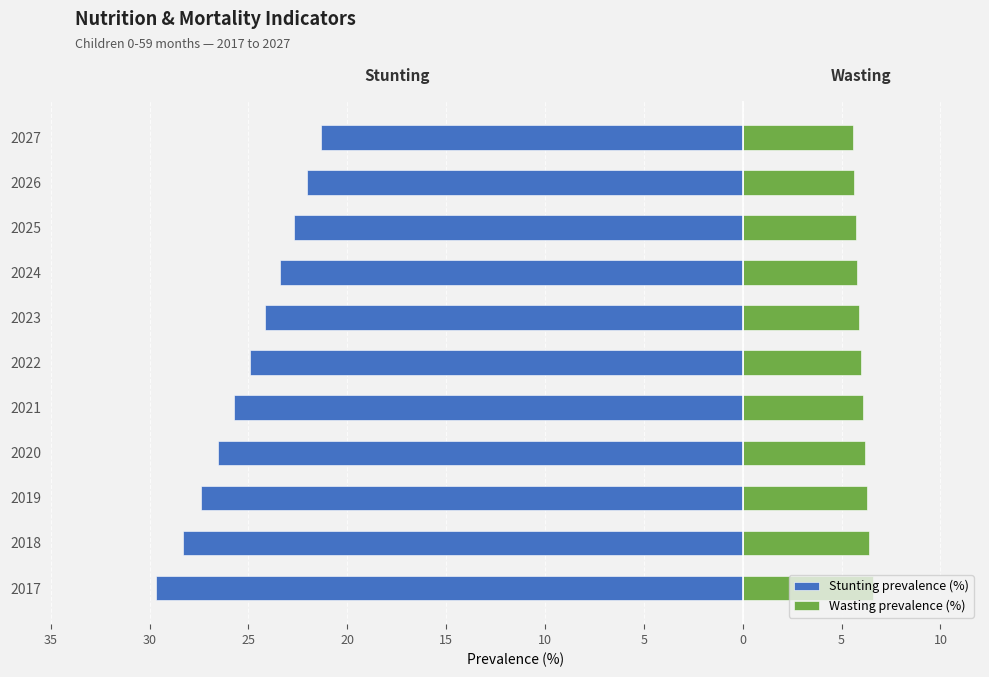

How many series are shown in this chart?

2